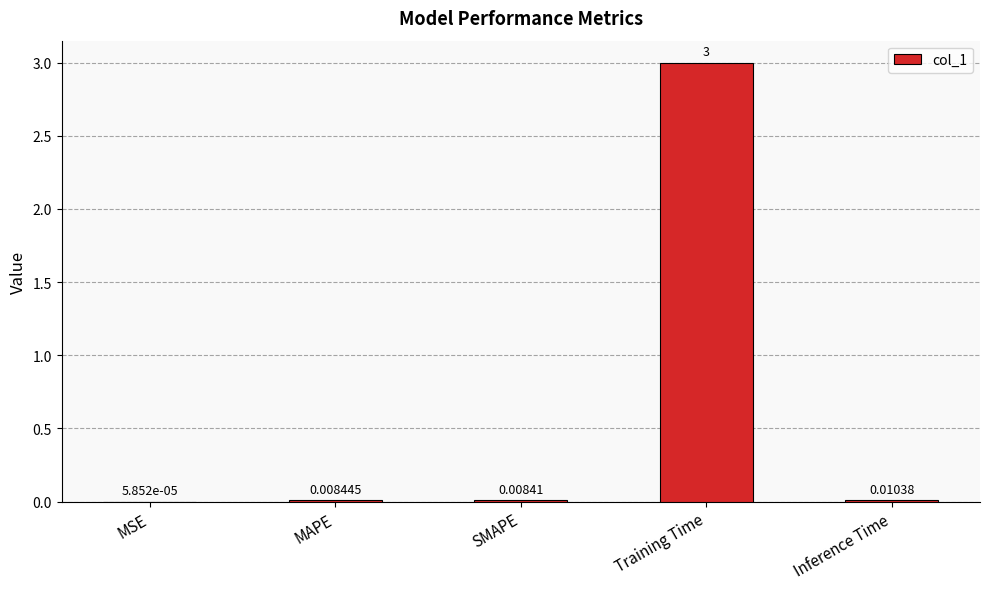

Count the number of categories in the chart.

5